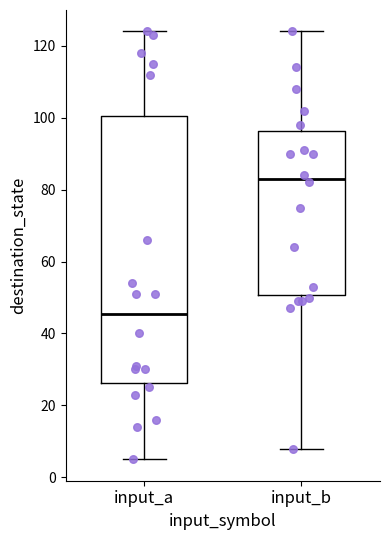

Reading left to right, transcribe this box plot: for each box, give where its median line is, the range the box spans, and where its two whiskers end, as read against the y-axis. The values are not printed on the chart, so give them approximately, as read against the axis.

input_a: median 46, box 26 to 100, whiskers 6 to 124
input_b: median 84, box 50 to 96, whiskers 8 to 124